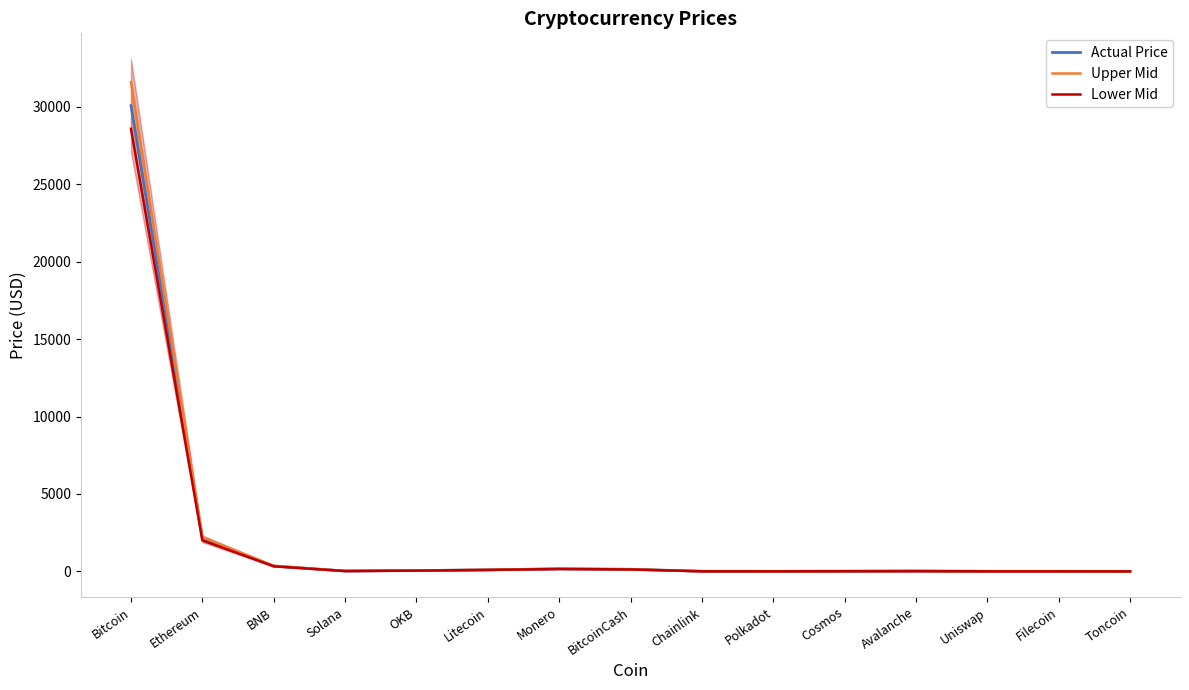

What is the approximate value of Actual Price at Avalanche?

20.8